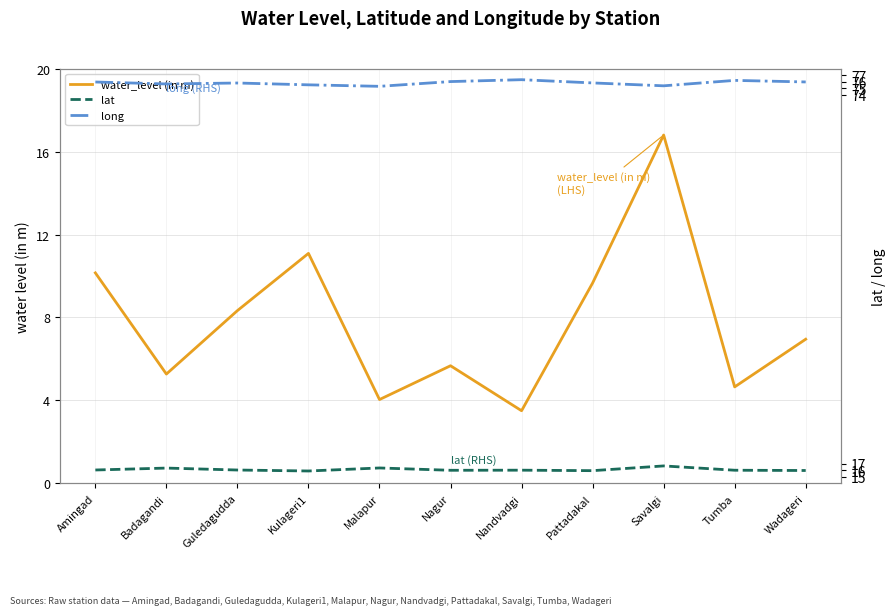

What is the lowest value of the water_level (in m) series?

3.5